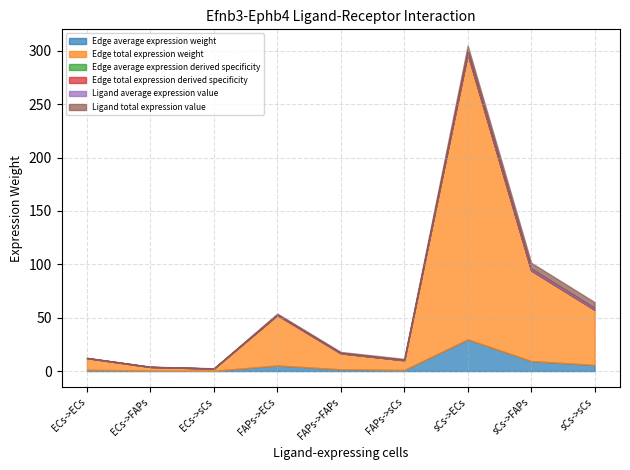

What is the difference between the maximum and minimum values in the Edge average expression weight series?

29.4